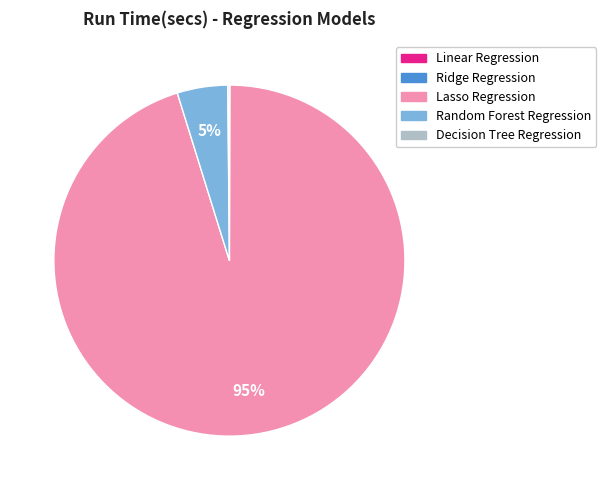

To the nearest percent, what is the average slice percentage?

20%